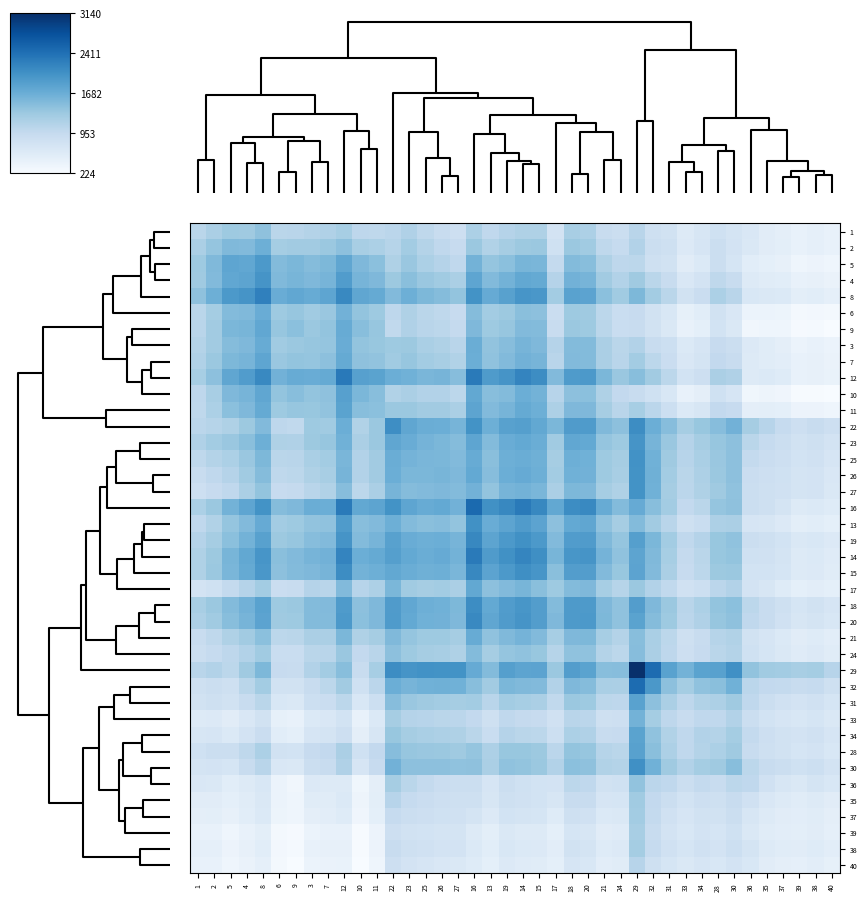

Between 12 and 25, which series saw the biggest shift?

12